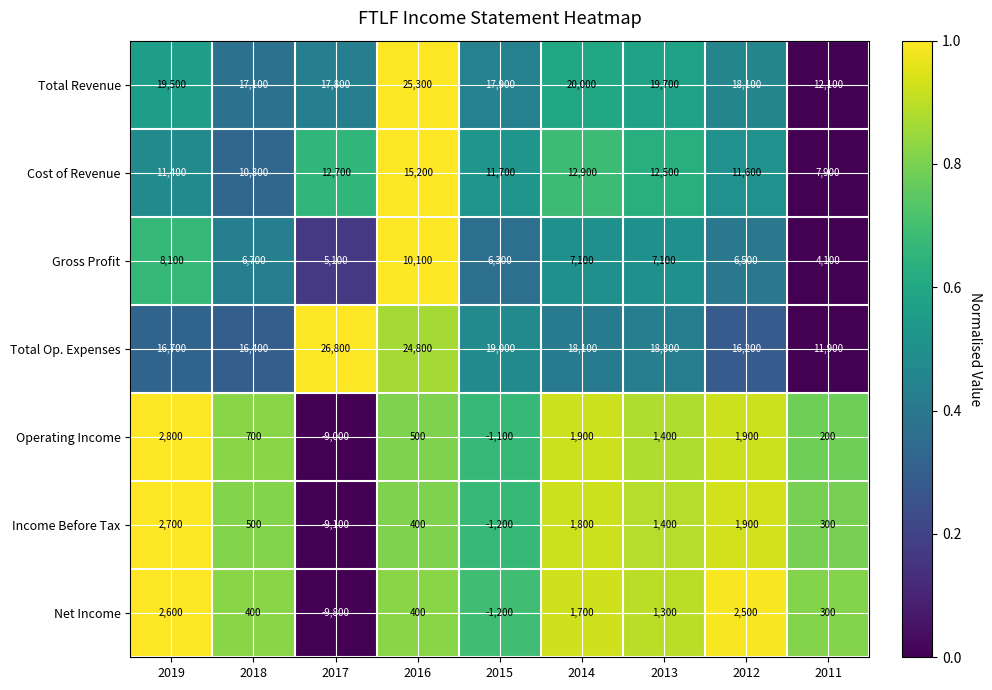

What value does the Total Op. Expenses series have at 2014, to the nearest 10?

18100